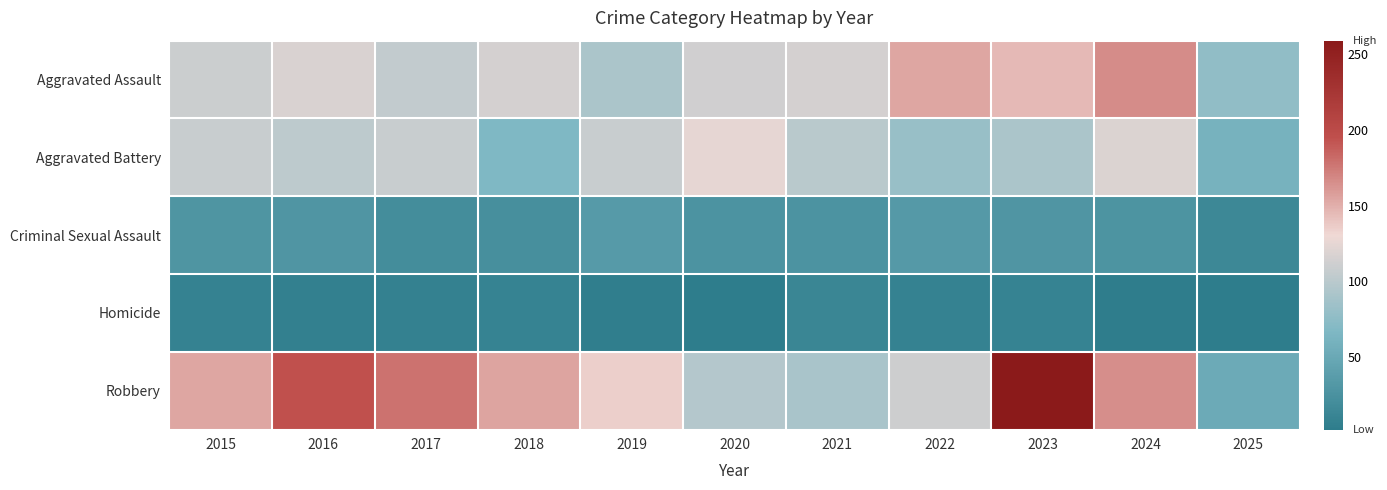

At which category is the sum across all series the highest?

2023